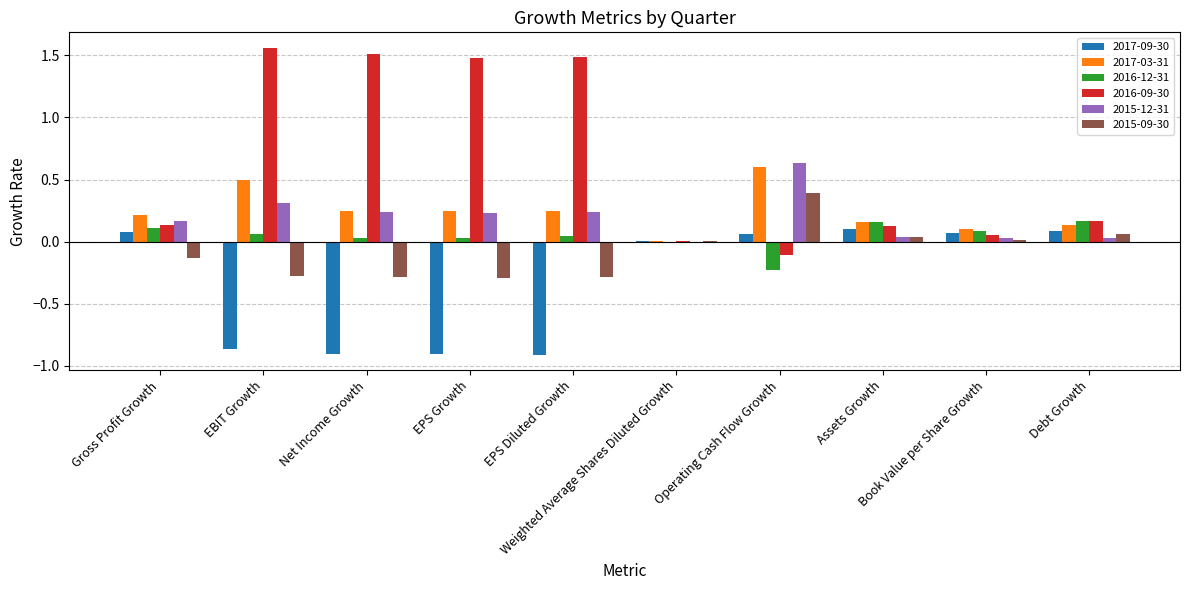

Which series has the largest total across all categories?

2016-09-30